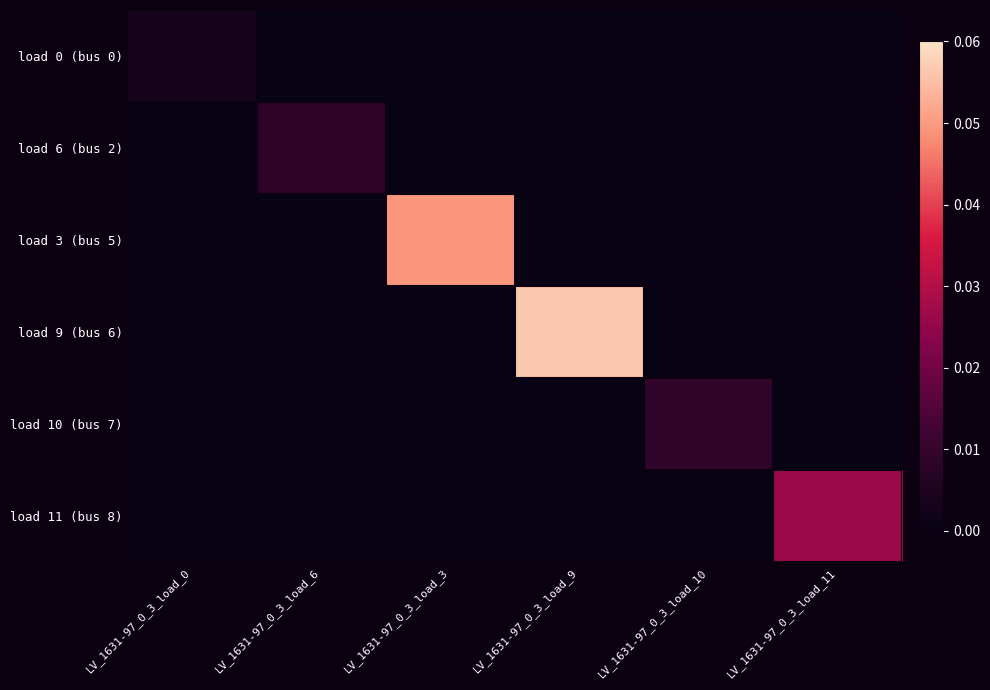

Reading right to left, list all the values displayed in this chart.

load 0 (bus 0): LV_1631-97_0_3_load_11=0.0	LV_1631-97_0_3_load_10=0.0	LV_1631-97_0_3_load_9=0.0	LV_1631-97_0_3_load_3=0.0	LV_1631-97_0_3_load_6=0.0	LV_1631-97_0_3_load_0=0.0
load 6 (bus 2): LV_1631-97_0_3_load_11=0.0	LV_1631-97_0_3_load_10=0.0	LV_1631-97_0_3_load_9=0.0	LV_1631-97_0_3_load_3=0.0	LV_1631-97_0_3_load_6=0.0	LV_1631-97_0_3_load_0=0.0
load 3 (bus 5): LV_1631-97_0_3_load_11=0.0	LV_1631-97_0_3_load_10=0.0	LV_1631-97_0_3_load_9=0.0	LV_1631-97_0_3_load_3=0.0	LV_1631-97_0_3_load_6=0.0	LV_1631-97_0_3_load_0=0.0
load 9 (bus 6): LV_1631-97_0_3_load_11=0.0	LV_1631-97_0_3_load_10=0.0	LV_1631-97_0_3_load_9=0.1	LV_1631-97_0_3_load_3=0.0	LV_1631-97_0_3_load_6=0.0	LV_1631-97_0_3_load_0=0.0
load 10 (bus 7): LV_1631-97_0_3_load_11=0.0	LV_1631-97_0_3_load_10=0.0	LV_1631-97_0_3_load_9=0.0	LV_1631-97_0_3_load_3=0.0	LV_1631-97_0_3_load_6=0.0	LV_1631-97_0_3_load_0=0.0
load 11 (bus 8): LV_1631-97_0_3_load_11=0.0	LV_1631-97_0_3_load_10=0.0	LV_1631-97_0_3_load_9=0.0	LV_1631-97_0_3_load_3=0.0	LV_1631-97_0_3_load_6=0.0	LV_1631-97_0_3_load_0=0.0